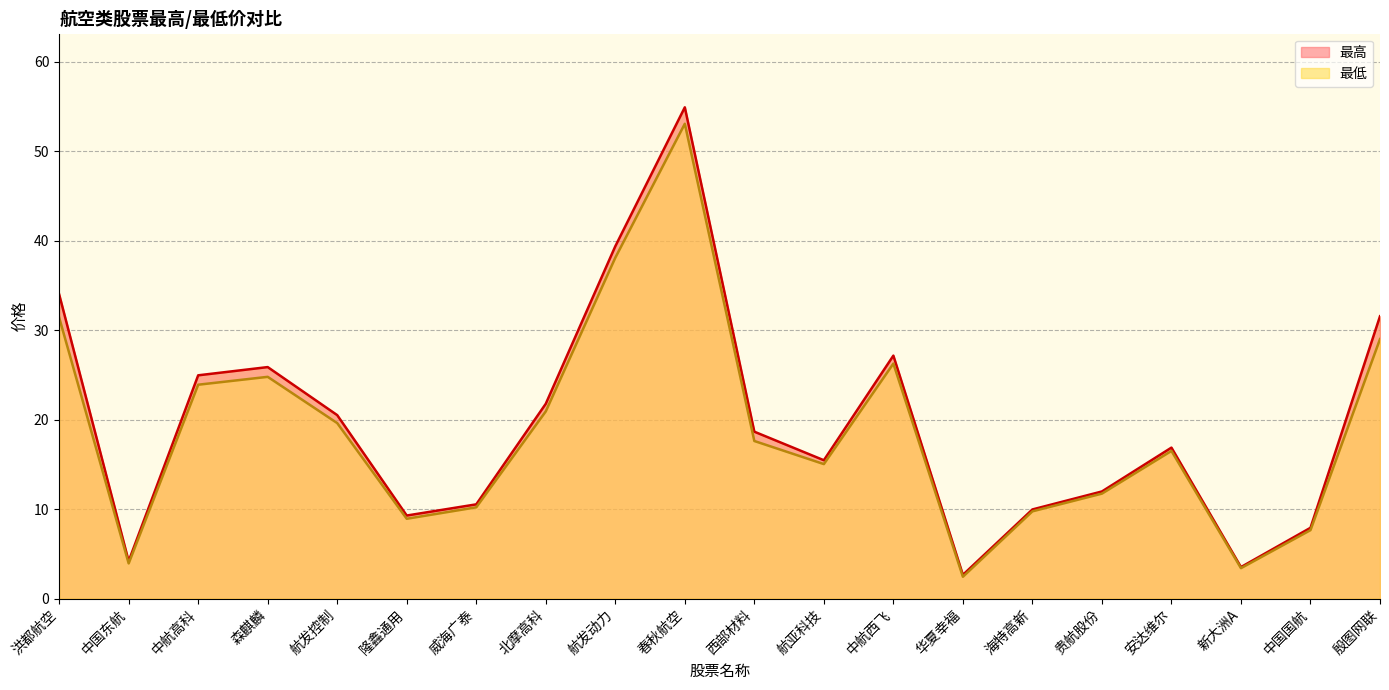

Which category has the lowest value in the 最高 series?

华夏幸福